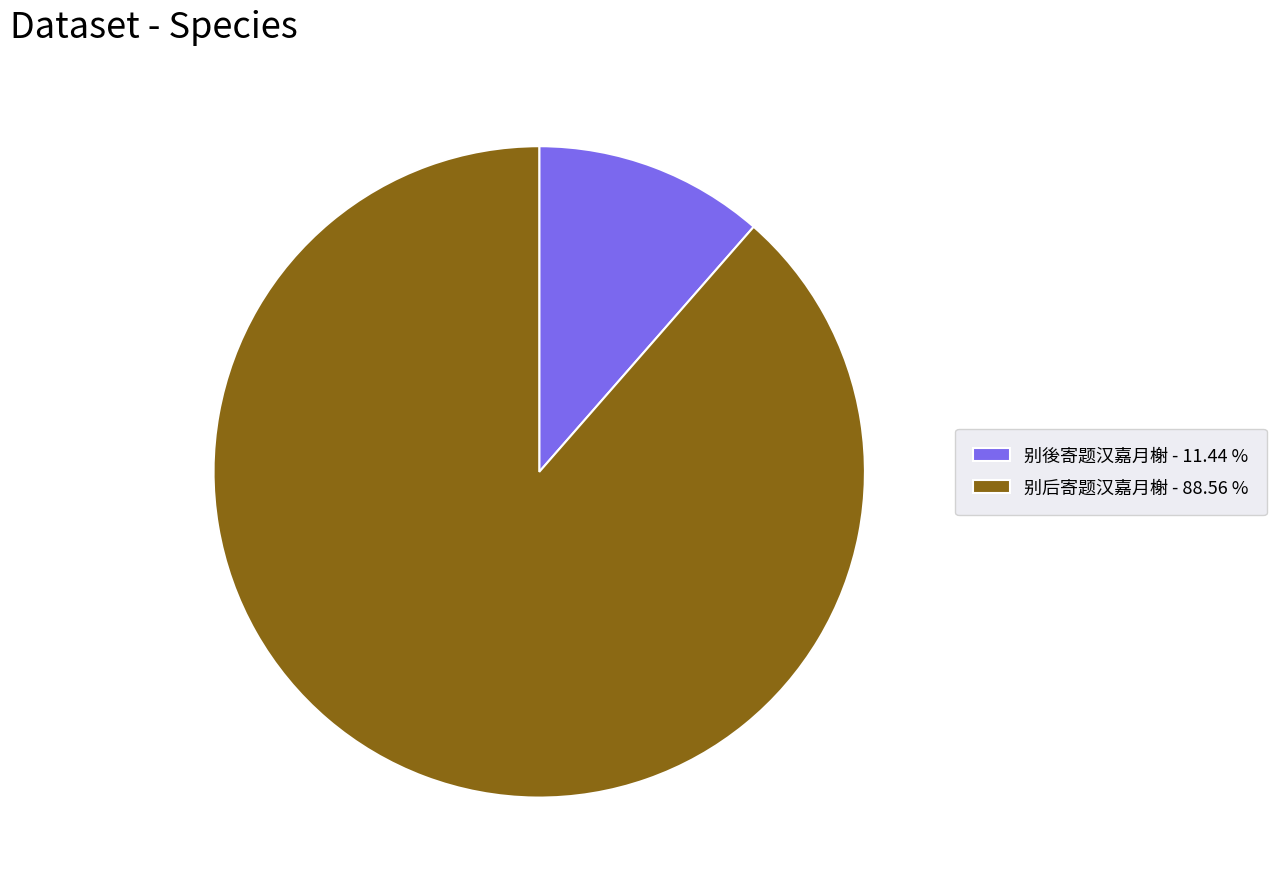

Is there any slice that represents more than half of the pie?

Yes